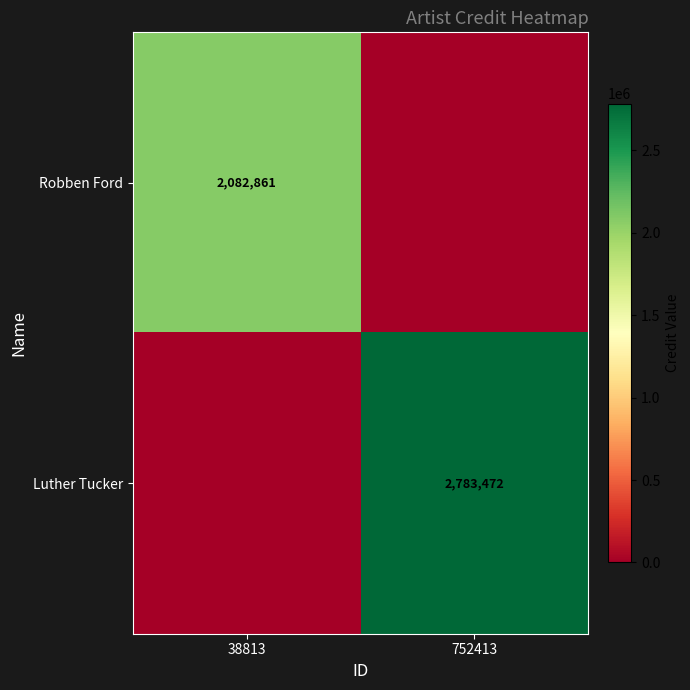

The value of Luther Tucker at 752413 is 733452. True or false?

False